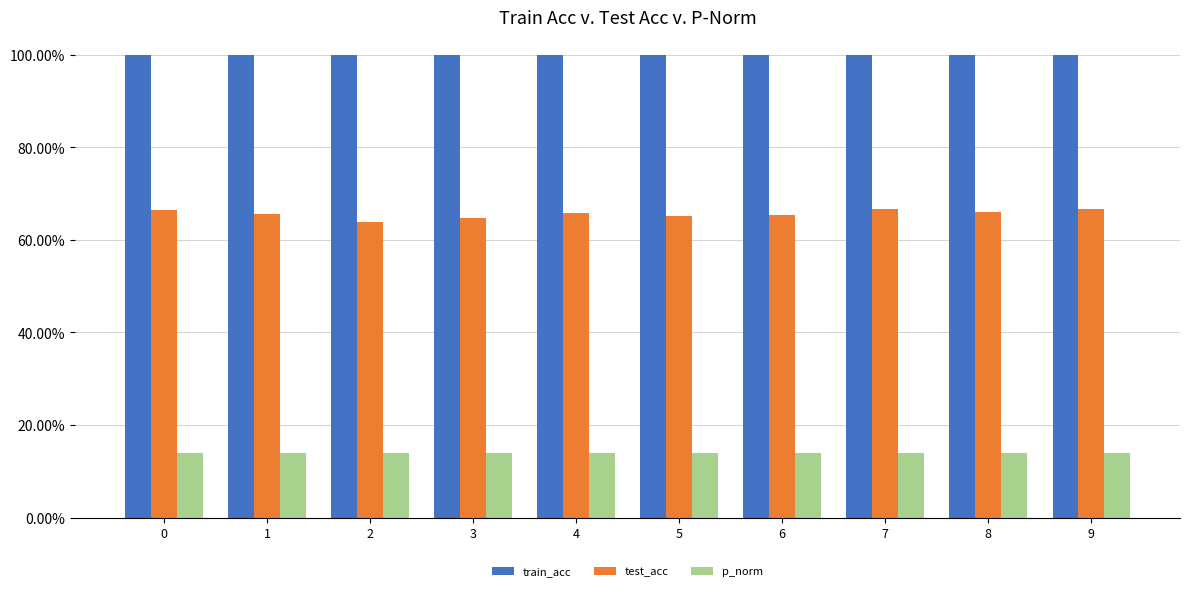

Does the chart contain stacked bars?

No